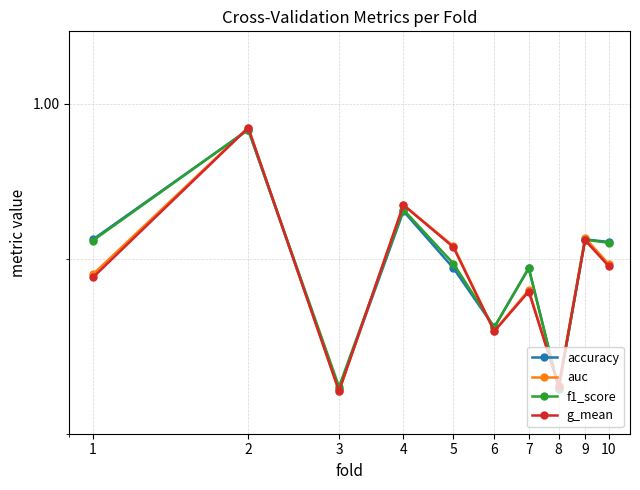

How many accuracy values are between 0 and 1?

10